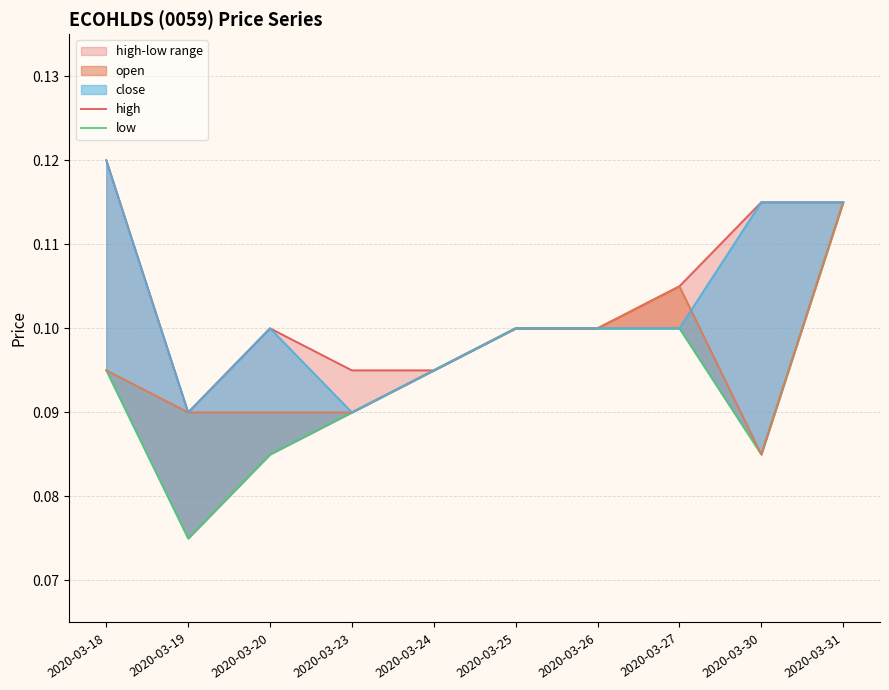

At how many categories does at least one series exceed 0?

10